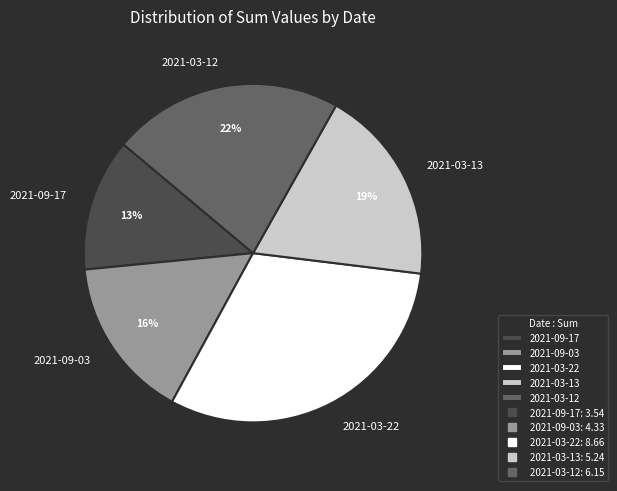

To the nearest percent, what portion does 2021-03-22 represent?

31%